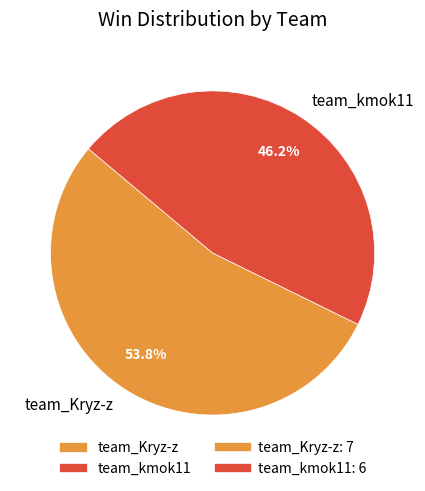

Is there any slice that represents more than half of the pie?

Yes